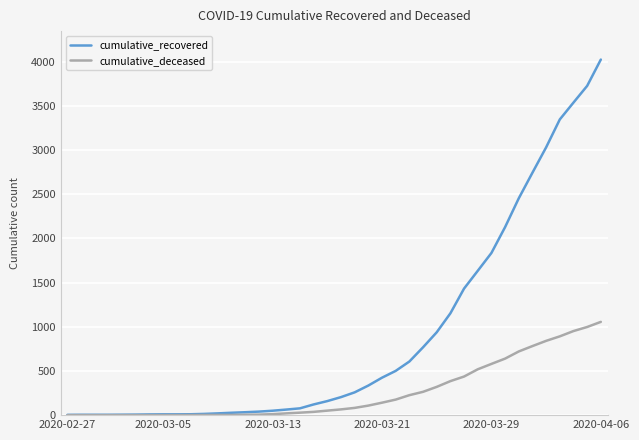

List the series in order of their peak value, lowest first.

cumulative_deceased, cumulative_recovered